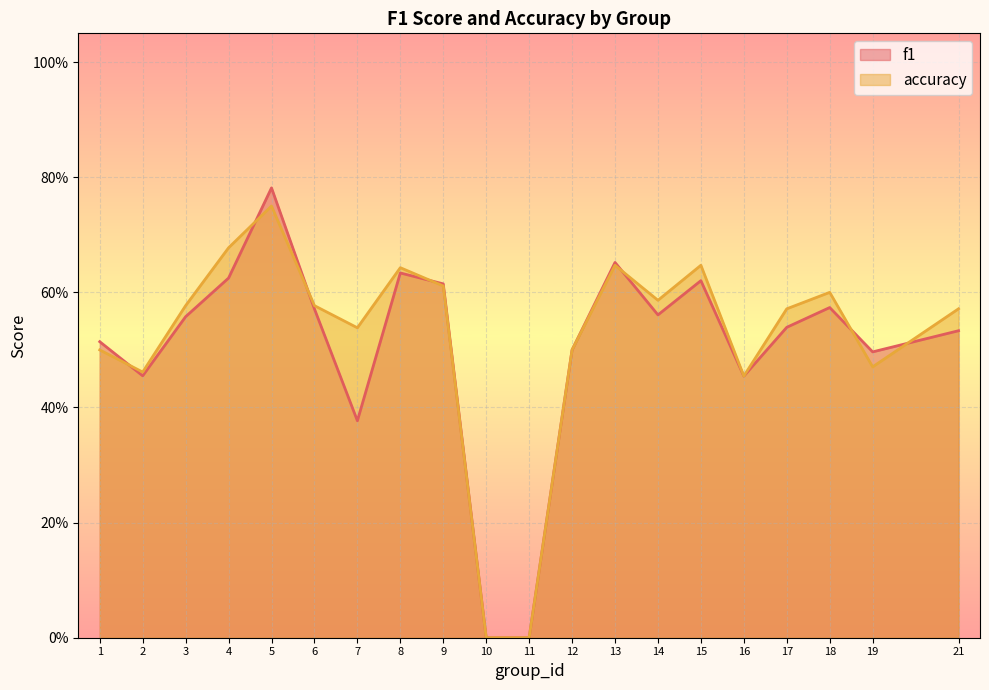

Which series has the widest spread of values?

f1